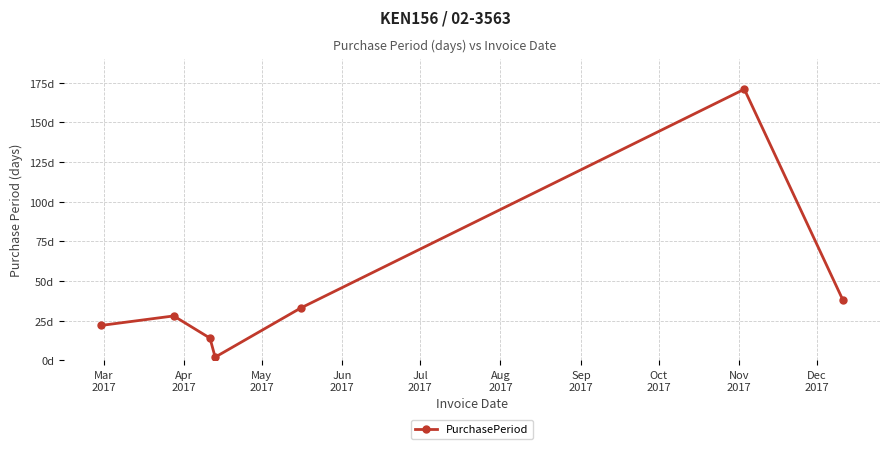

Is this an area chart (filled region under the line)?

No